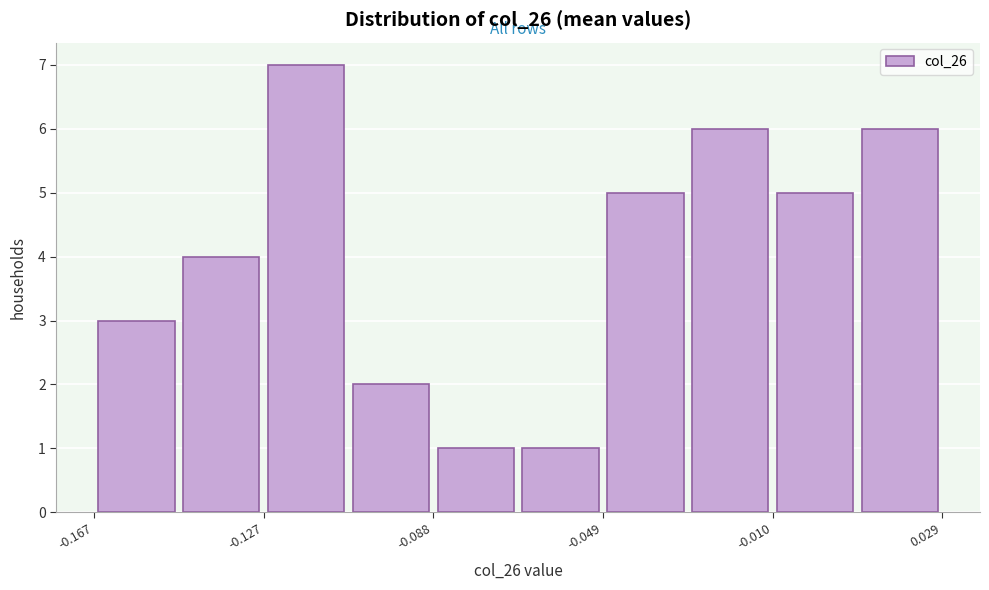

Read against the x-axis, roughly where is the centre of the tallest bar?

-0.120